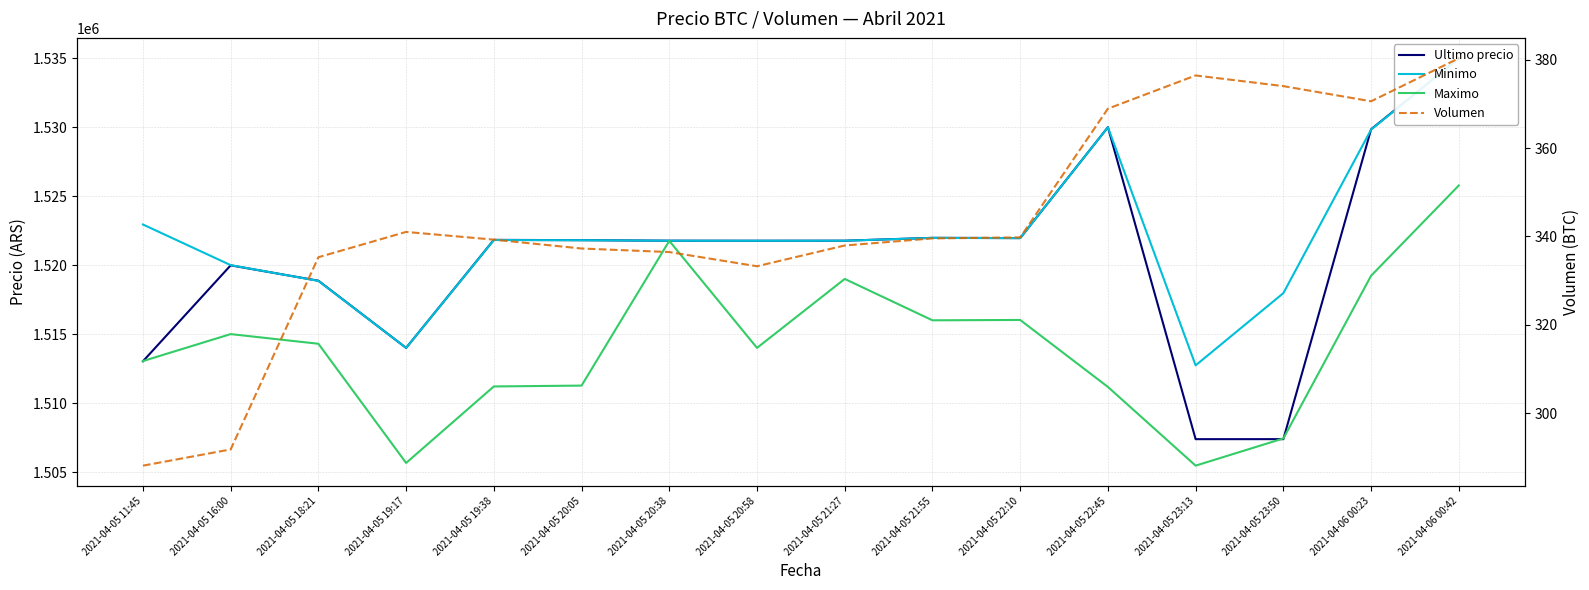

How many data points in Ultimo precio are above 1521771?

7